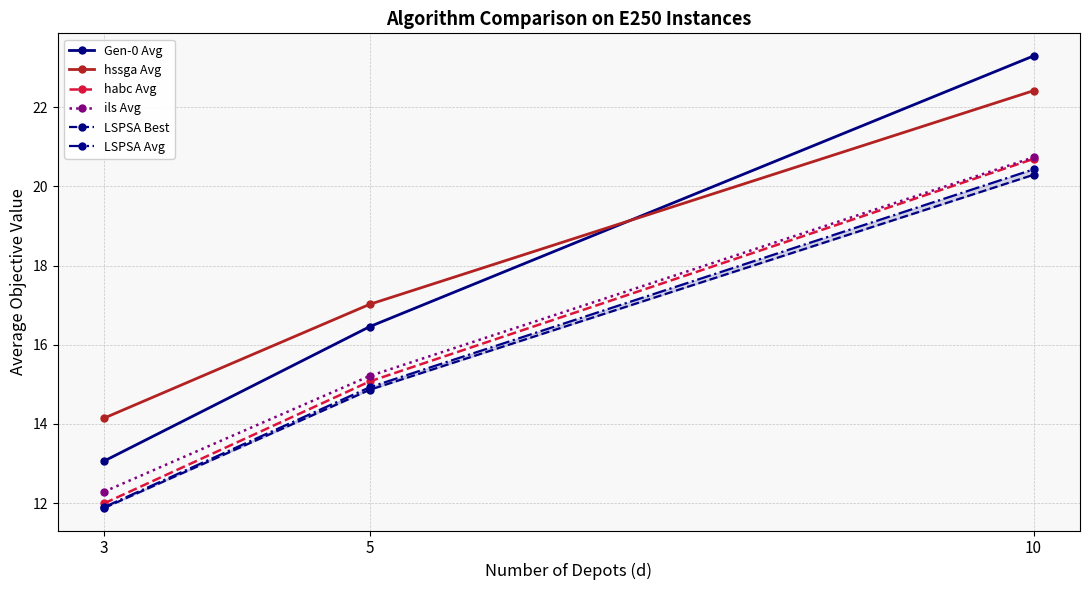

What is the approximate value of LSPSA Best at 3?

11.9